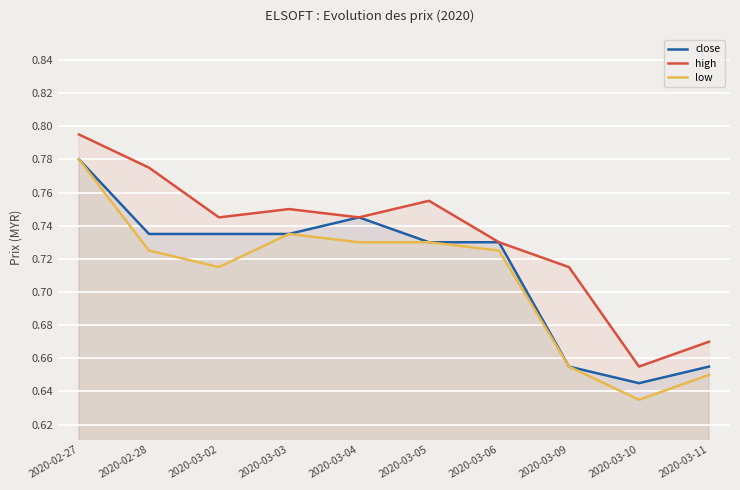

Reading left to right, list all the values displayed in this chart.

close: 0.8	0.7	0.7	0.7	0.7	0.7	0.7	0.7	0.6	0.7
high: 0.8	0.8	0.7	0.8	0.7	0.8	0.7	0.7	0.7	0.7
low: 0.8	0.7	0.7	0.7	0.7	0.7	0.7	0.7	0.6	0.7